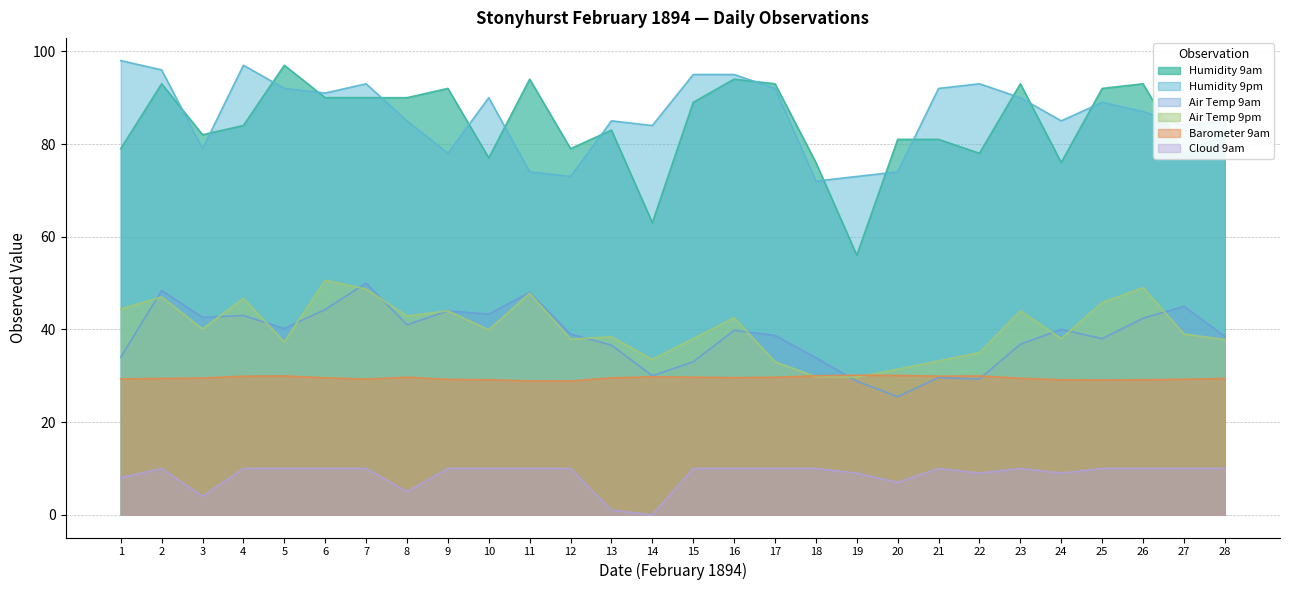

At which category does Humidity 9am reach its first local valley?

3